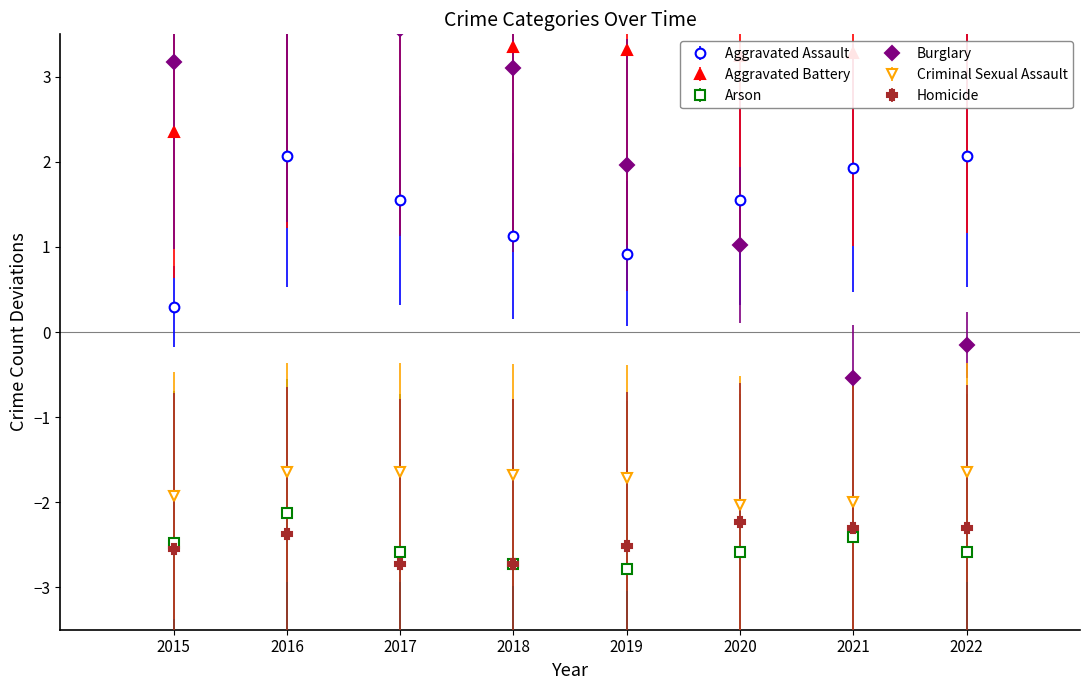

True or false: Arson has a value of -4.2 at 2018.

False